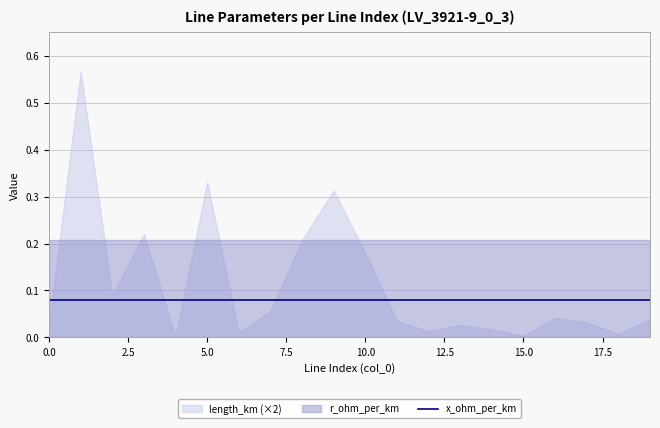

True or false: r_ohm_per_km has a value of 0.2 at 11.

True